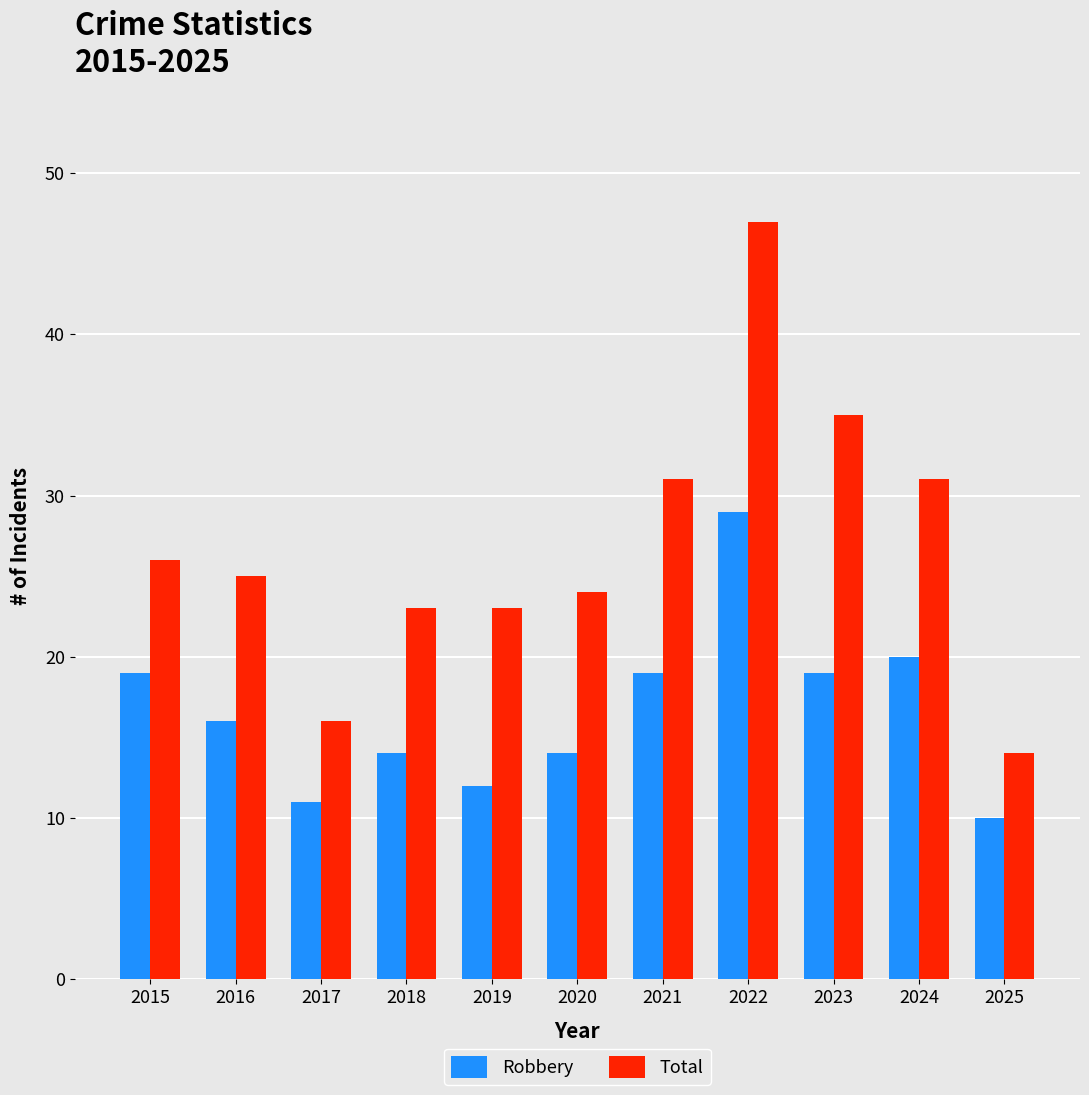

Reading left to right, transcribe all the data shown in this chart.

Robbery: 19	16	11	14	12	14	19	29	19	20	10
Total: 26	25	16	23	23	24	31	47	35	31	14